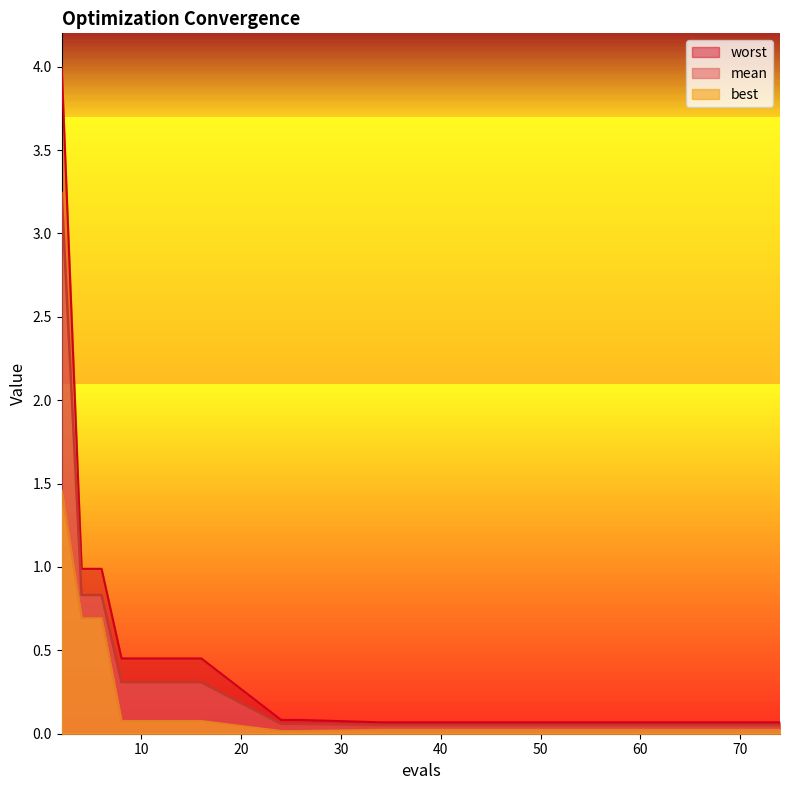

Reading right to left, extract all data points from this chart.

mean: 0.1	0.1	0.1	0.1	0.1	0.1	0.1	0.3	0.3	0.3	0.3	0.3	0.8	0.8	3.2
best: 0.0	0.0	0.0	0.0	0.0	0.0	0.0	0.1	0.1	0.1	0.1	0.1	0.7	0.7	1.5
worst: 0.1	0.1	0.1	0.1	0.1	0.1	0.1	0.5	0.5	0.5	0.5	0.5	1.0	1.0	4.0